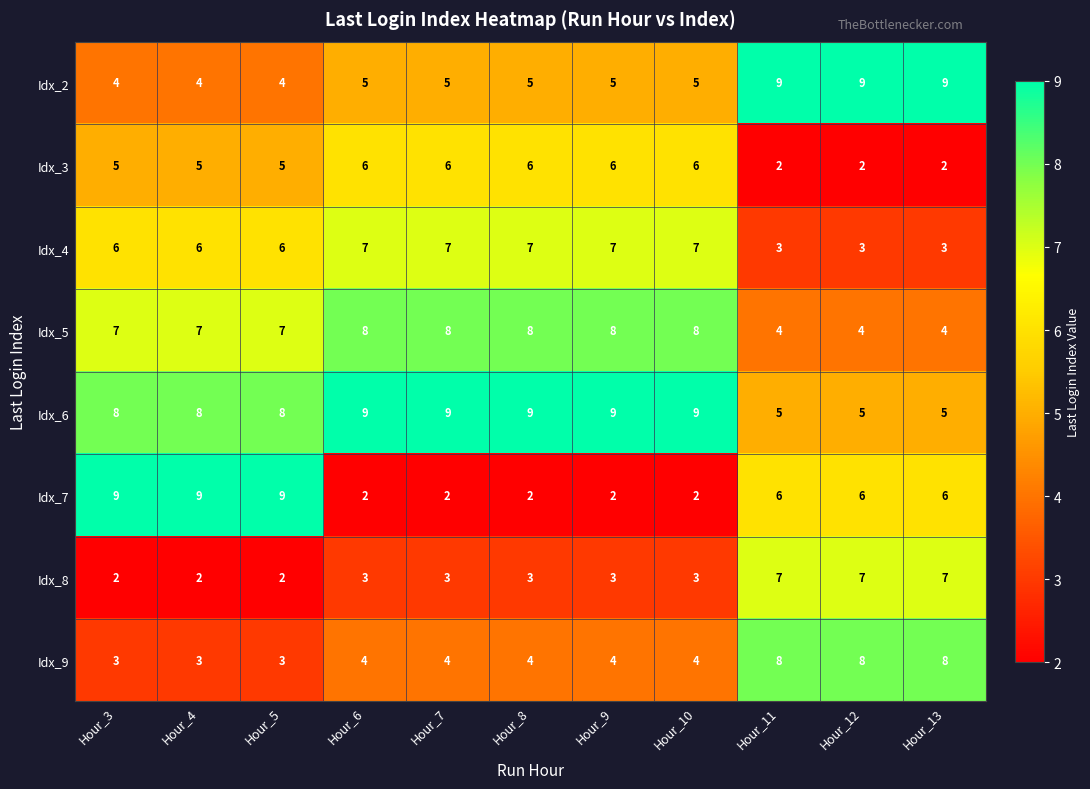

Count the Idx_8 values in the range 2 to 7.

11